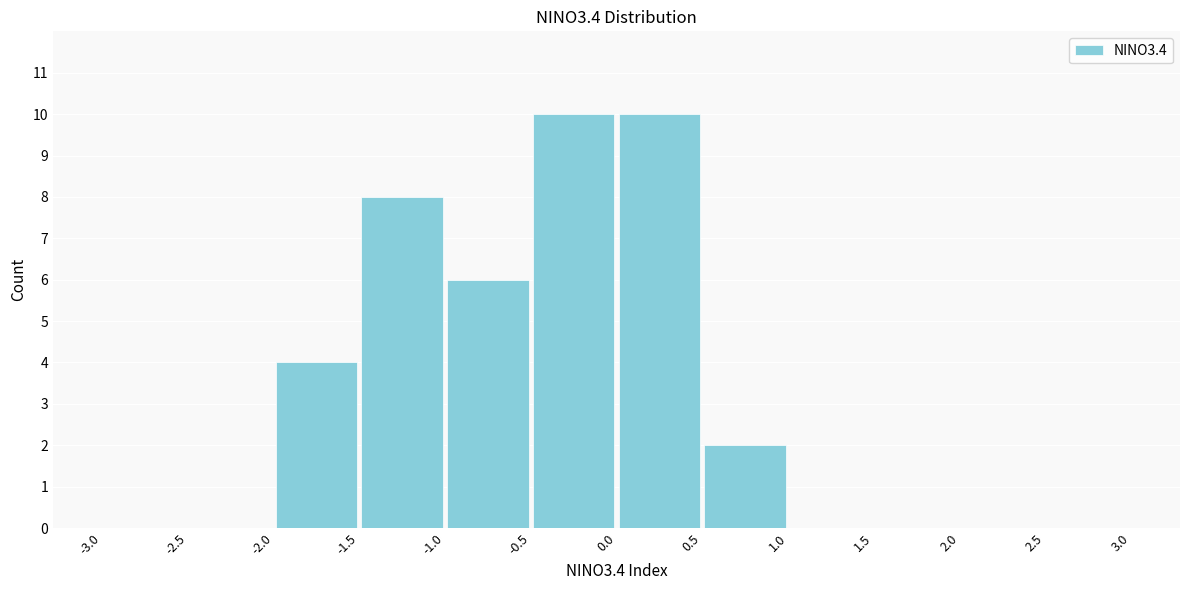

Reading left to right, list every bar in this chart as the range it spans on the x-axis followed by its height. The values are not printed on the chart, so give them approximately, as read against the axis.

-3.0 to -2.5: 0
-2.5 to -2.0: 0
-2.0 to -1.5: 4
-1.5 to -1.0: 8
-1.0 to -0.5: 6
-0.5 to 0.0: 10
0.0 to 0.5: 10
0.5 to 1.0: 2
1.0 to 1.5: 0
1.5 to 2.0: 0
2.0 to 2.5: 0
2.5 to 3.0: 0